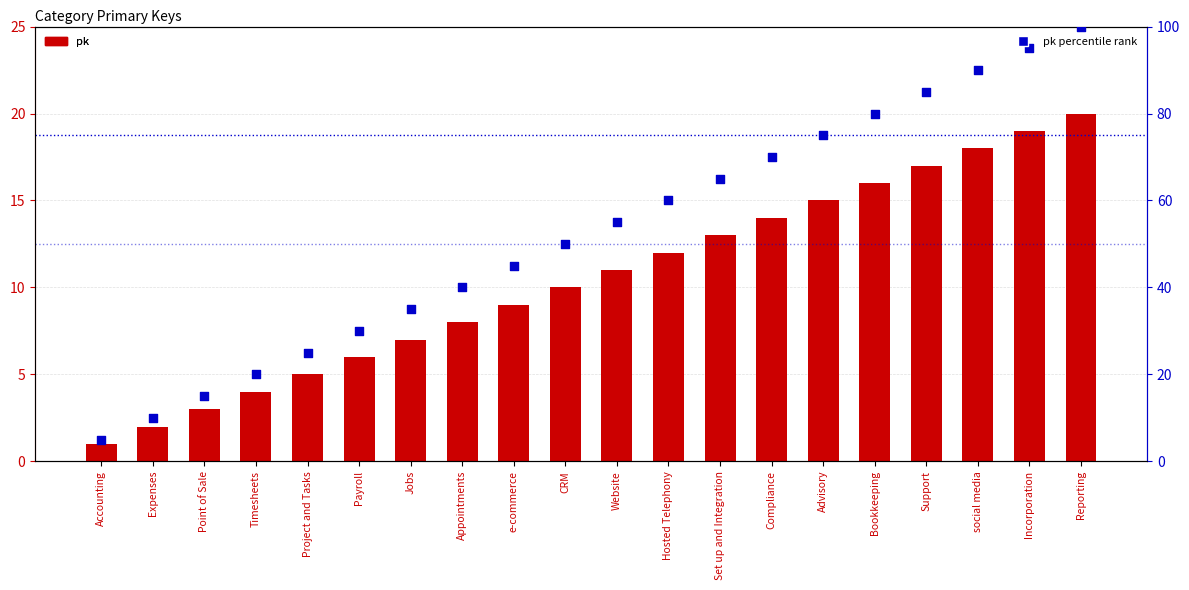

Which series has the largest Y range (max minus min)?

pk percentile rank